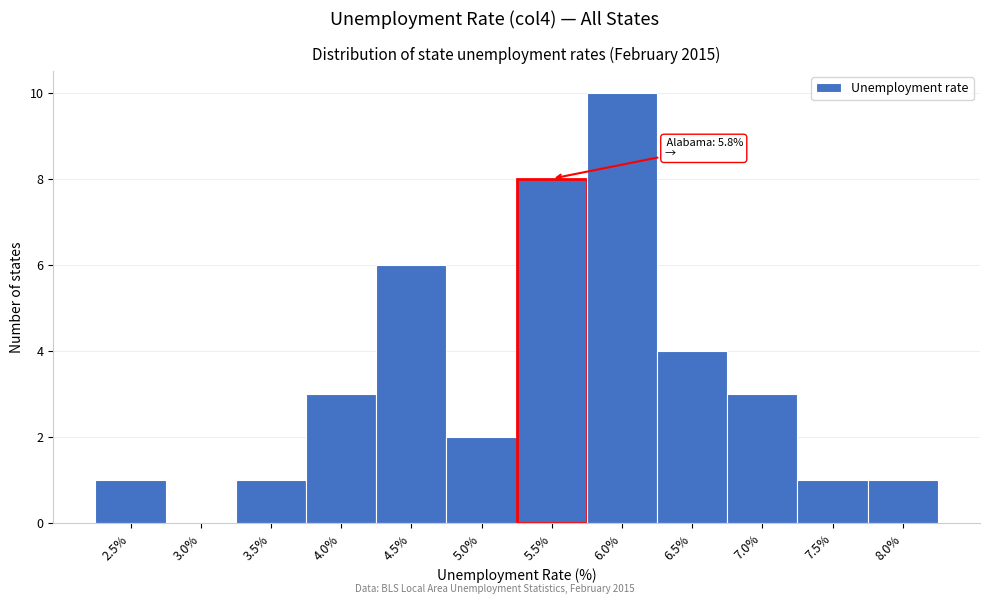

Reading right to left, list all the values displayed in this chart.

8.0%=1	7.5%=1	7.0%=3	6.5%=4	6.0%=10	5.5%=8	5.0%=2	4.5%=6	4.0%=3	3.5%=1	3.0%=0	2.5%=1